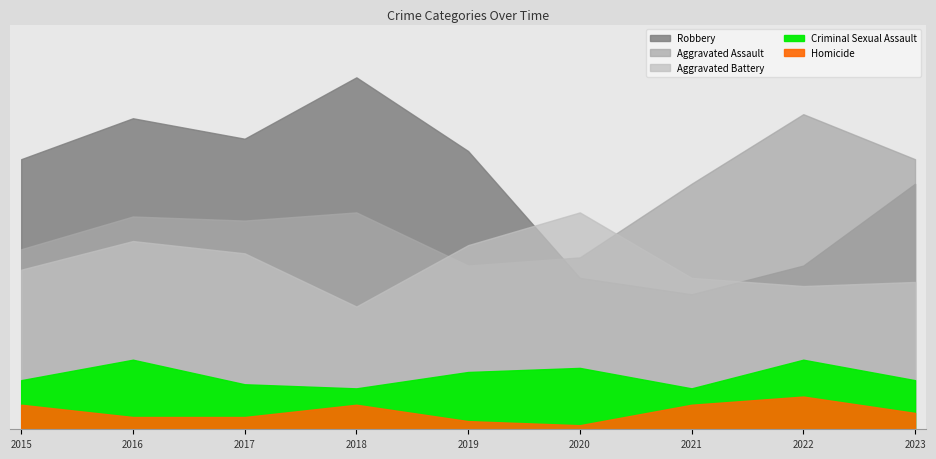

Reading left to right, transcribe all the data shown in this chart.

Aggravated Assault: 2015=44	2016=52	2017=51	2018=53	2019=40	2020=42	2021=60	2022=77	2023=66
Aggravated Battery: 2015=39	2016=46	2017=43	2018=30	2019=45	2020=53	2021=37	2022=35	2023=36
Criminal Sexual Assault: 2015=12	2016=17	2017=11	2018=10	2019=14	2020=15	2021=10	2022=17	2023=12
Homicide: 2015=6	2016=3	2017=3	2018=6	2019=2	2020=1	2021=6	2022=8	2023=4
Robbery: 2015=66	2016=76	2017=71	2018=86	2019=68	2020=37	2021=33	2022=40	2023=60